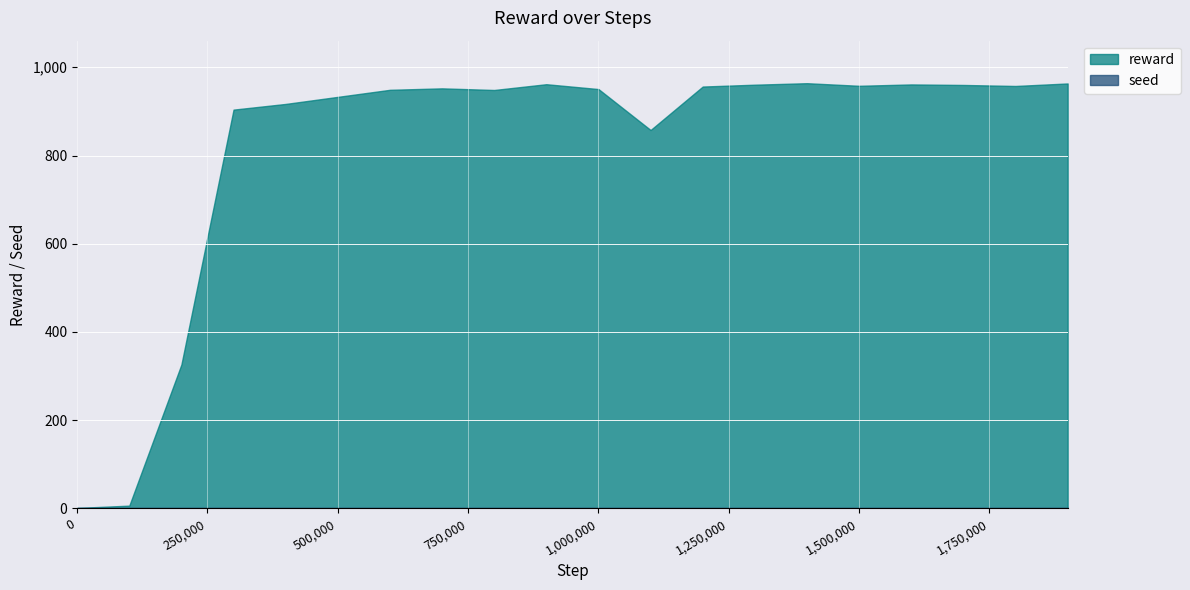

What is the spread (max minus min) of values at 1200000?

954.3